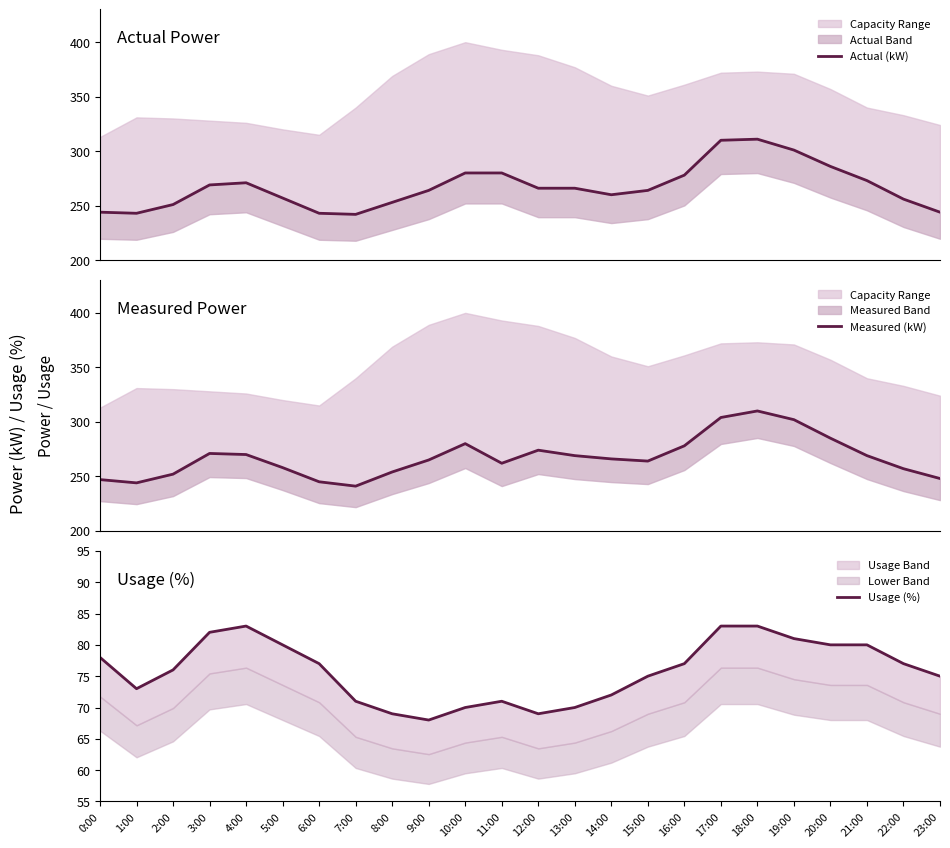

What is the difference between the second highest and minimum values in the Usage (%) series?

15